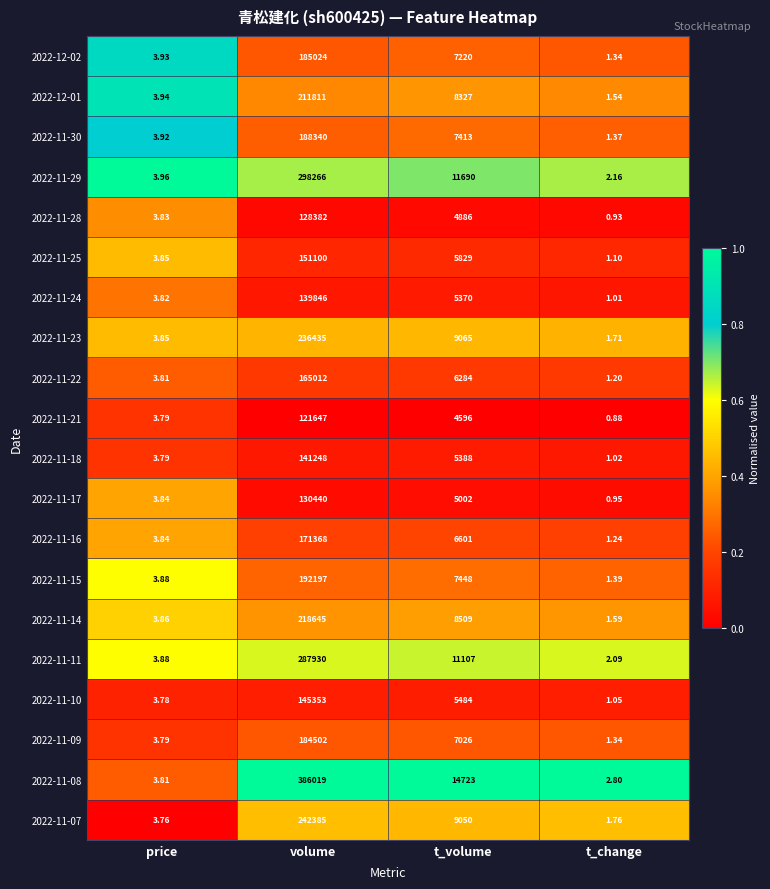

What is the total value across all series at t_volume?

151018.0